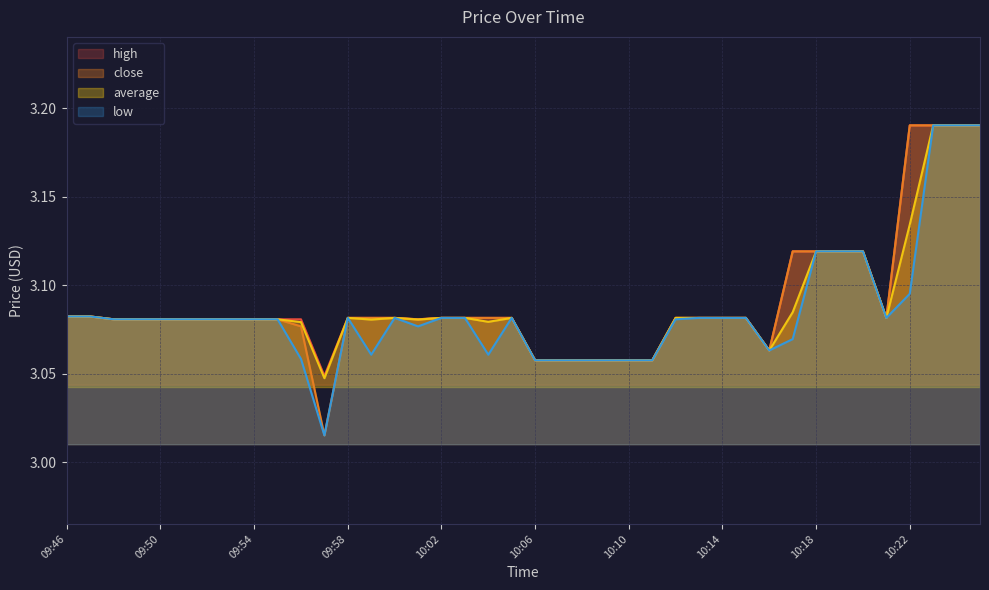

At which category is the sum across all series the highest?

10:23